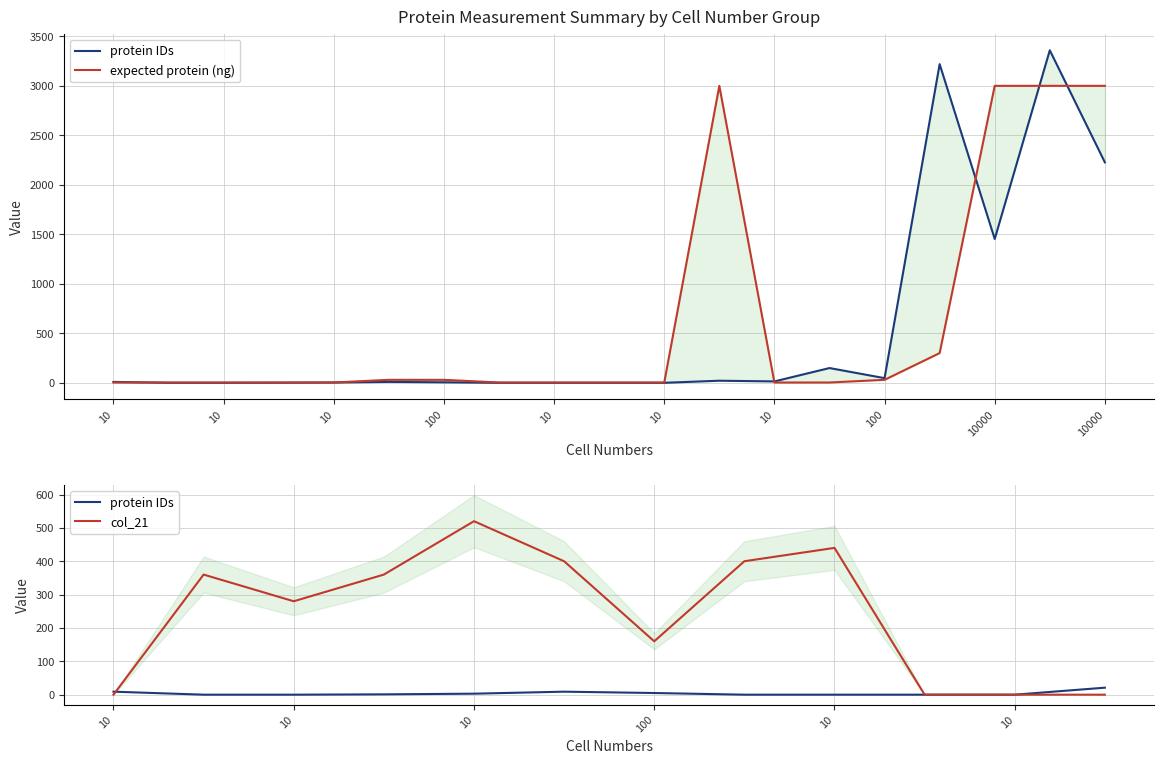

What is the label of the 17th point from the left?

10000